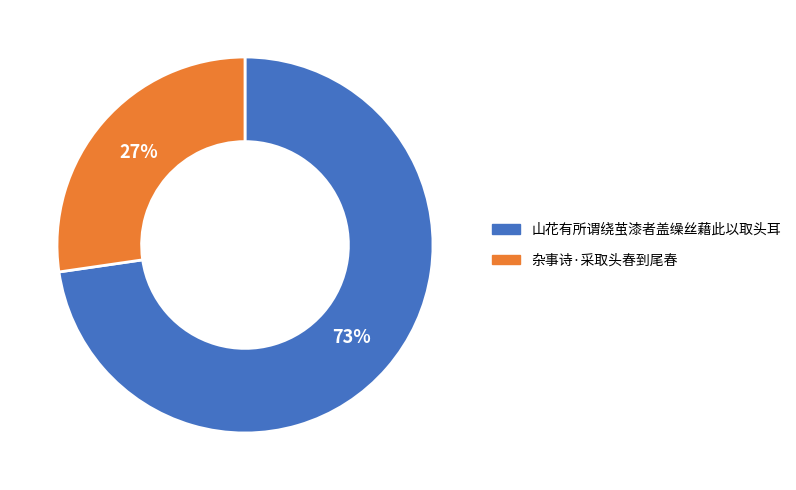

What is the majority slice?

山花有所谓绕茧漆者盖缲丝藉此以取头耳